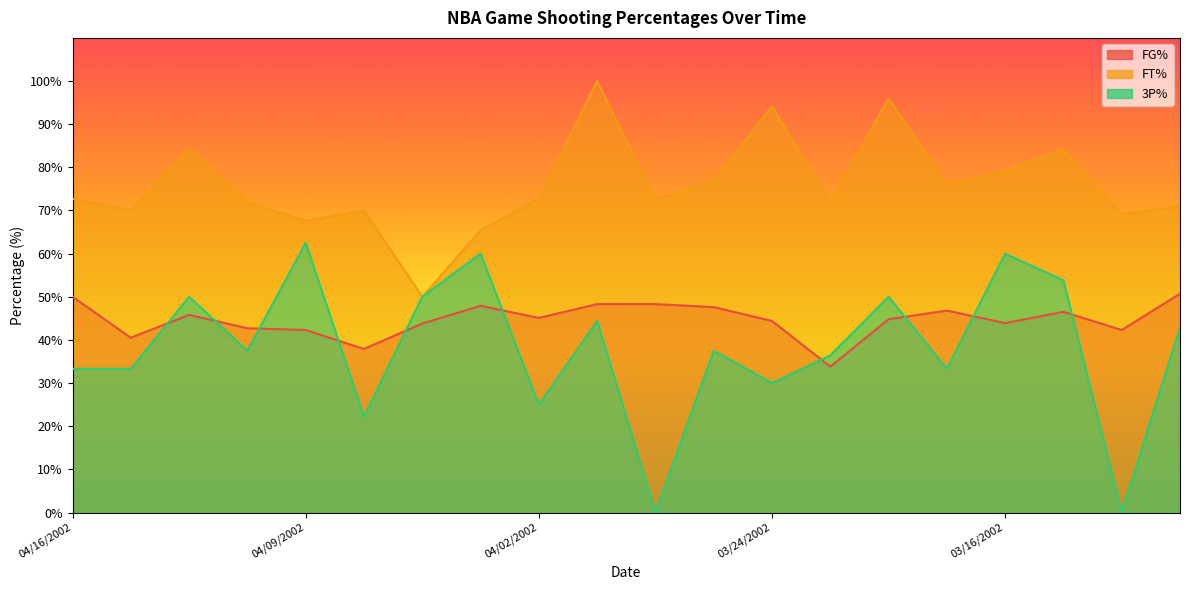

Which category has the lowest value across all series?

03/29/2002